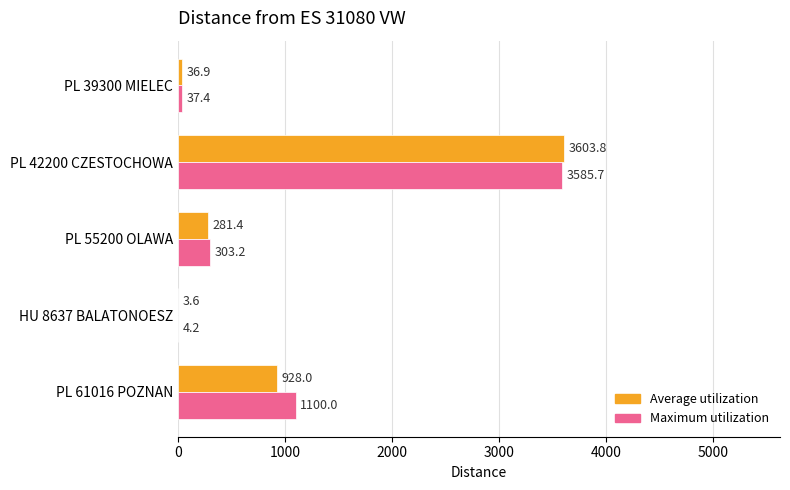

At which label does Maximum utilization reach its peak?

PL 42200 CZESTOCHOWA